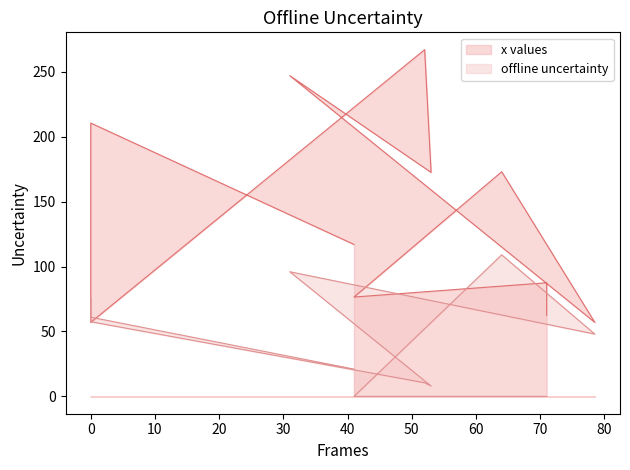

At which label is x closest to 162?

53